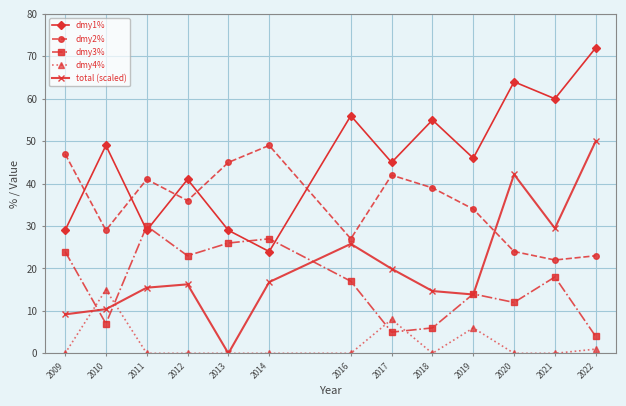

List the series in order of their peak value, lowest first.

dmy4%, dmy3%, dmy2%, total (scaled), dmy1%